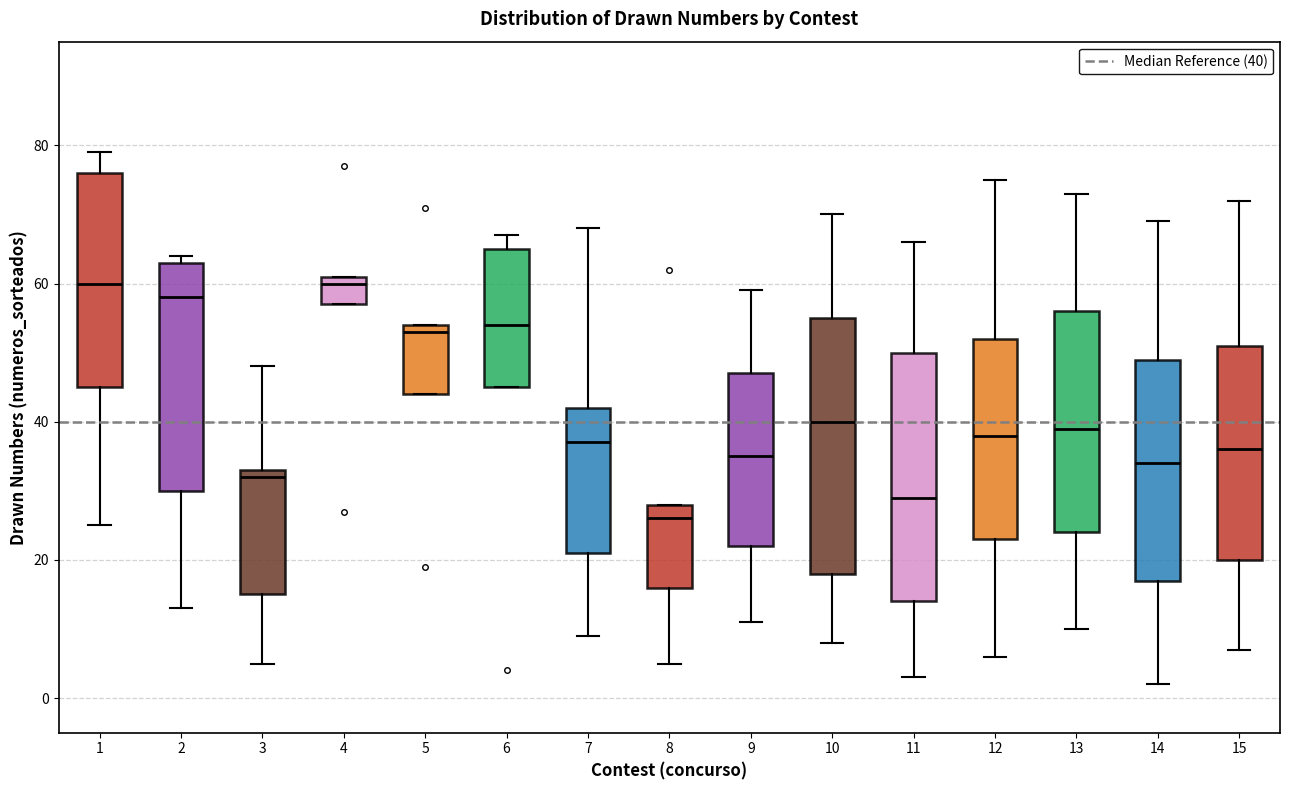

Which box has the lowest median line?

8